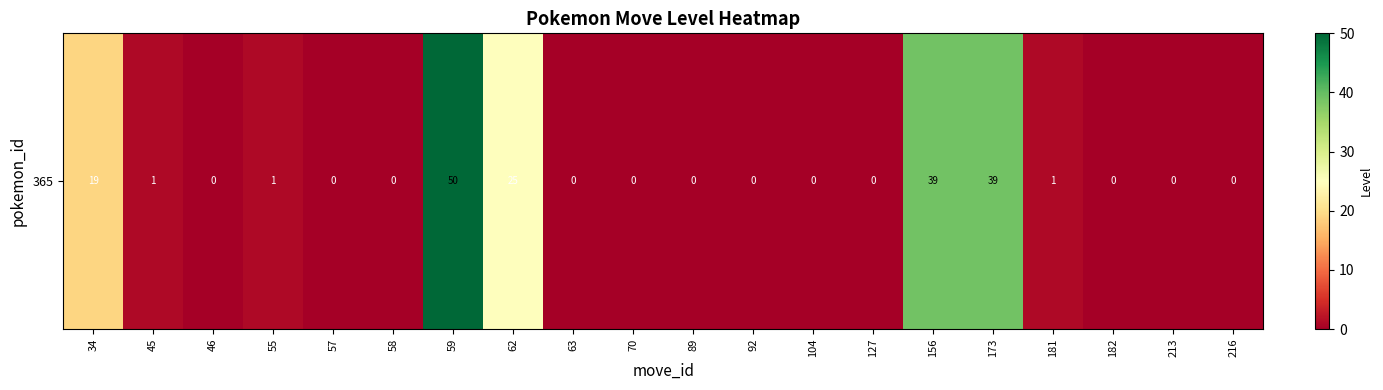

What is the average value?

9